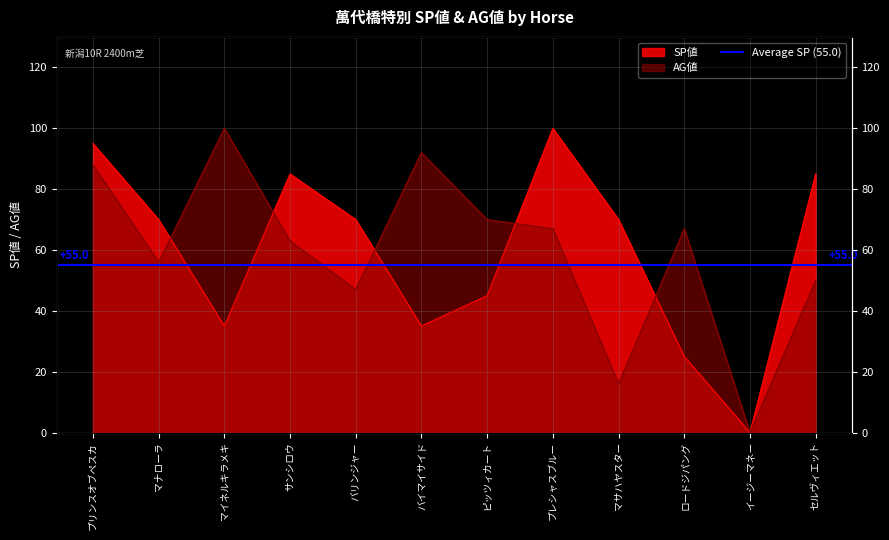

List the labels in order of SP値 value, largest first.

プレシャスブルー, プリンスオブペスカ, サンシロウ, セルヴィエット, マナローラ, バリンジャー, マサハヤスター, ピッツィカート, マイネルキラメキ, バイマイサイド, ロードジパング, イージーマネー